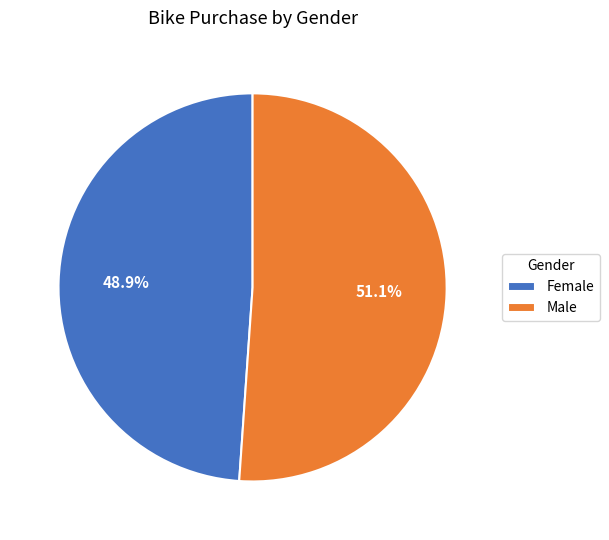

Rank the categories by value from highest to lowest.

Male, Female